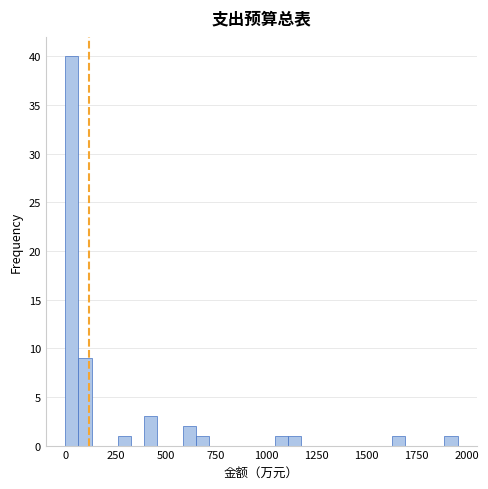

Around what value on the x-axis is the tallest bar? Give the approximate position of its centre, as read against the axis.

50